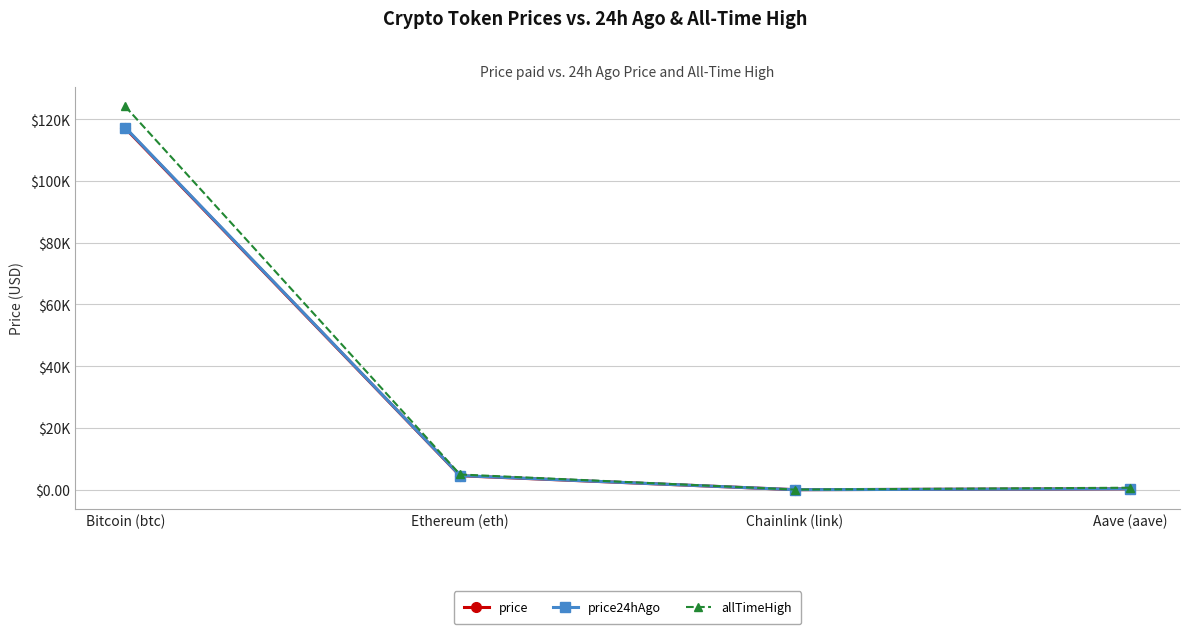

Reading left to right, extract all data points from this chart.

price: Bitcoin (btc)=117092.0	Ethereum (eth)=4545.4	Chainlink (link)=24.8	Aave (aave)=308.2
price24hAgo: Bitcoin (btc)=117295.0	Ethereum (eth)=4597.2	Chainlink (link)=24.2	Aave (aave)=308.2
allTimeHigh: Bitcoin (btc)=124128.0	Ethereum (eth)=4946.1	Chainlink (link)=52.7	Aave (aave)=661.7